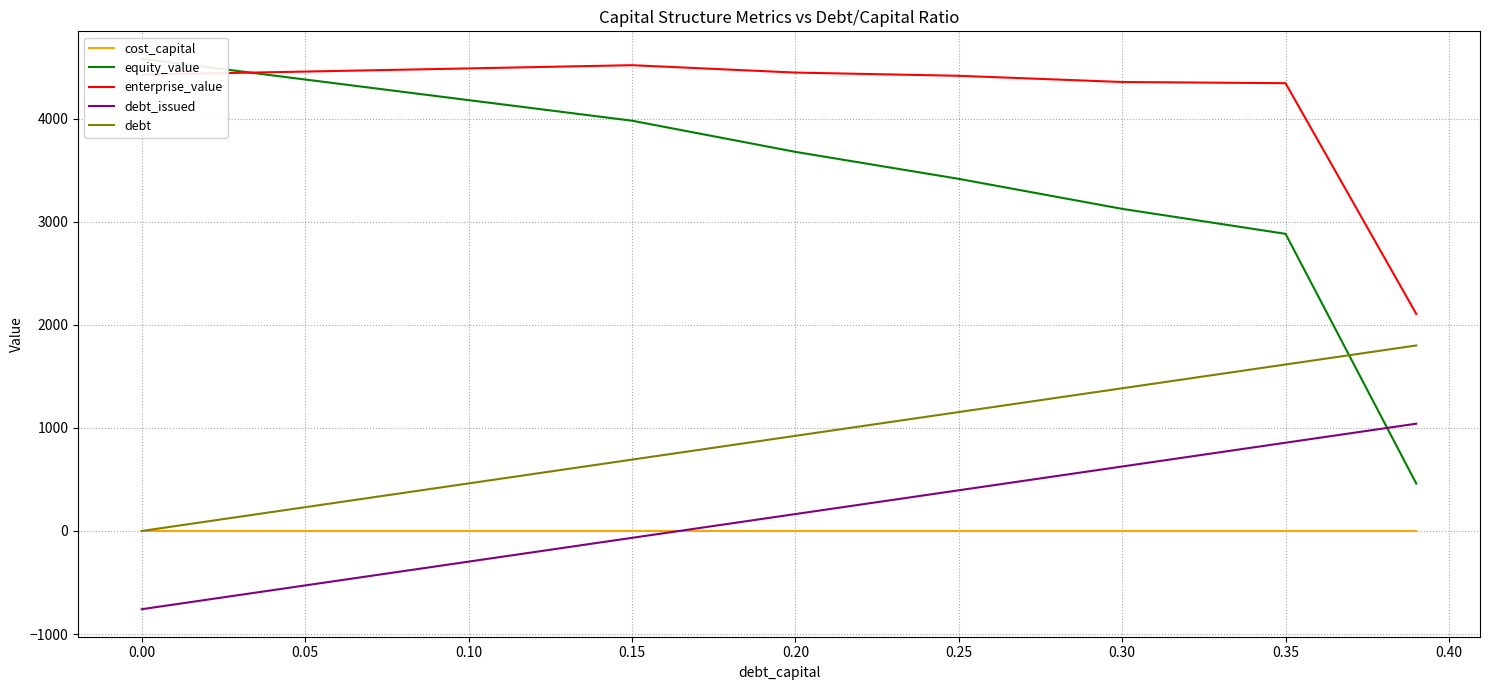

Does the chart have visible grid lines?

Yes